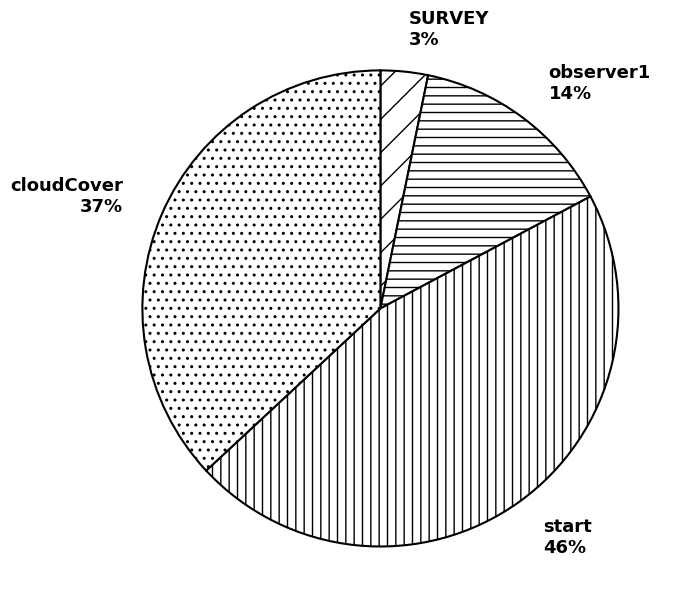

The SURVEY slice represents 11% of the pie. True or false?

False